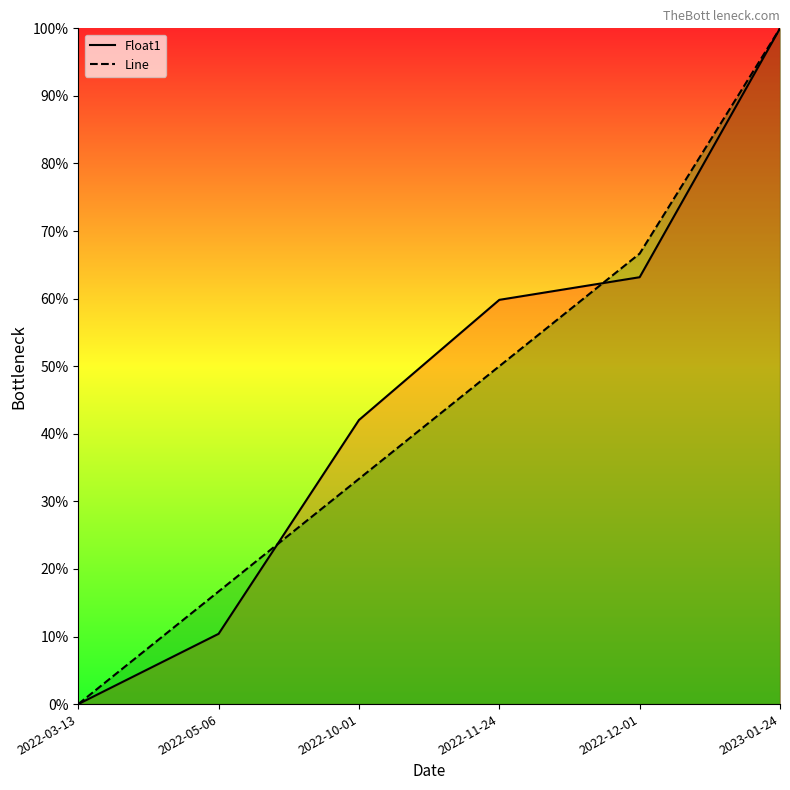

What is the maximum value for Line?

1.0